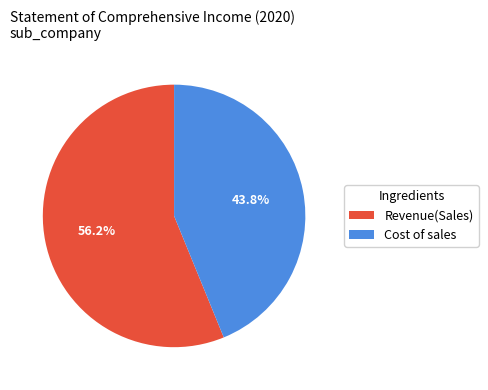

Does any single category account for the majority?

Yes